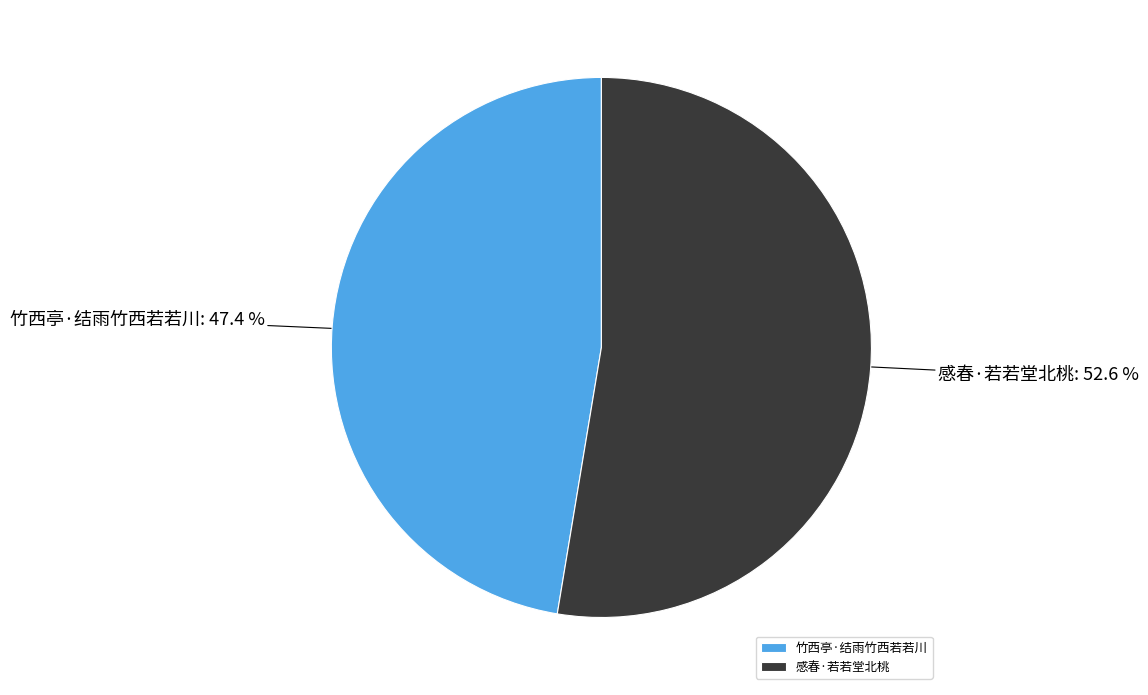

To the nearest percent, what portion does 竹西亭·结雨竹西若若川 represent?

47%